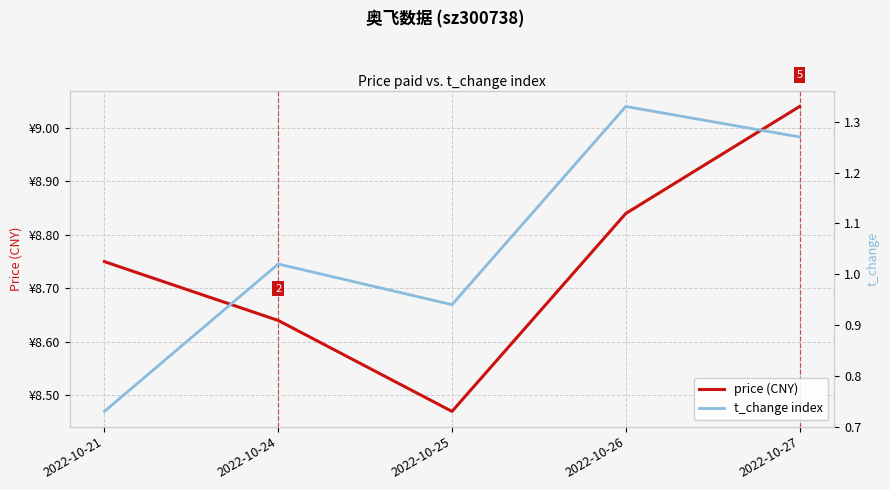

True or false: t_change index and price (CNY) cross at least once.

False